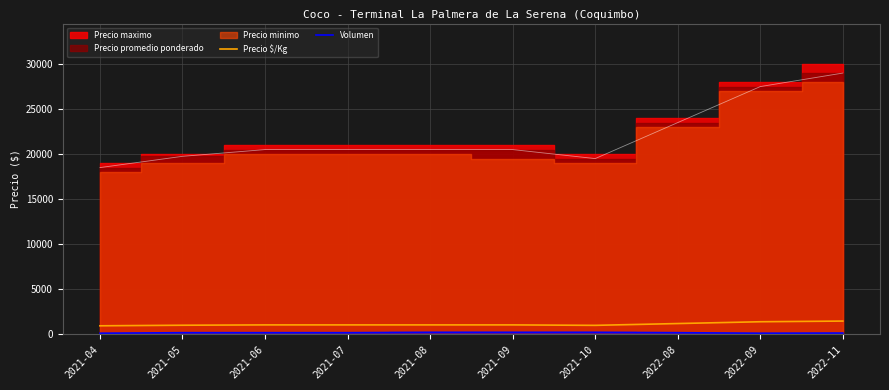

Does the chart display data point markers on the line(s)?

No